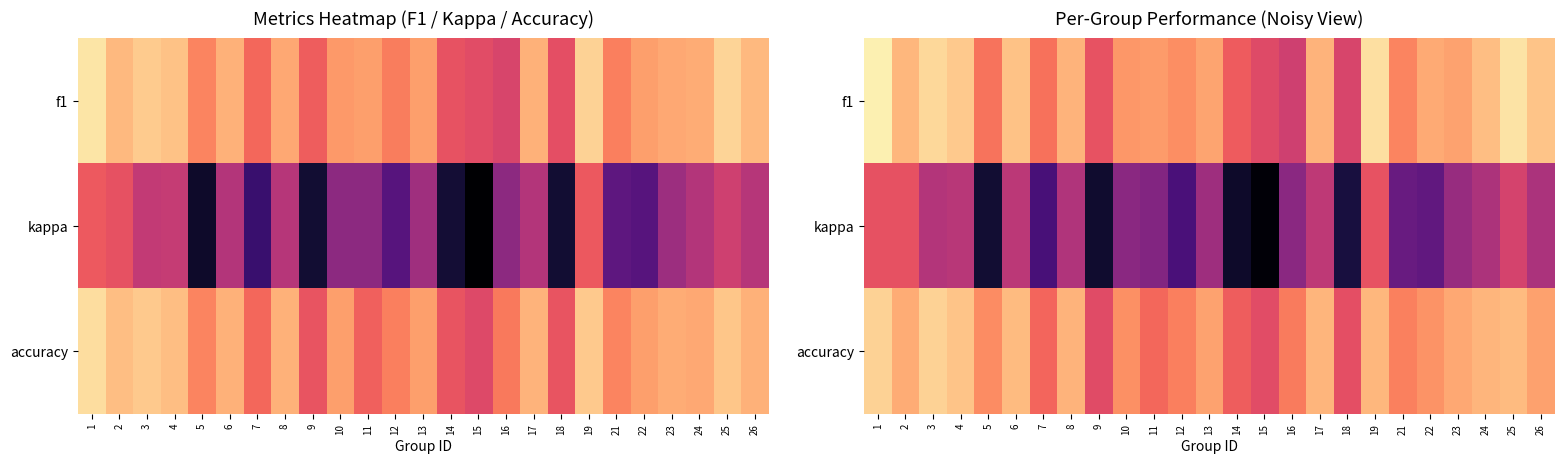

At 18, list the series in order from largest to smallest.

accuracy, f1, kappa